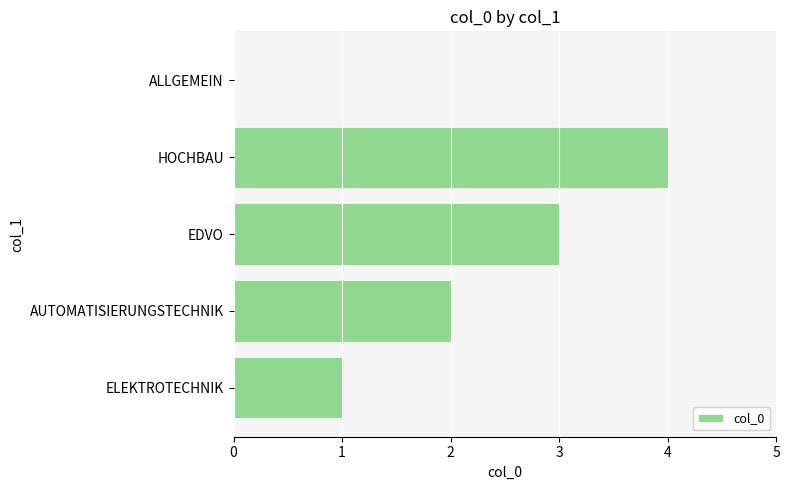

Reading top to bottom, extract all data points from this chart.

ALLGEMEIN=0	HOCHBAU=4	EDVO=3	AUTOMATISIERUNGSTECHNIK=2	ELEKTROTECHNIK=1